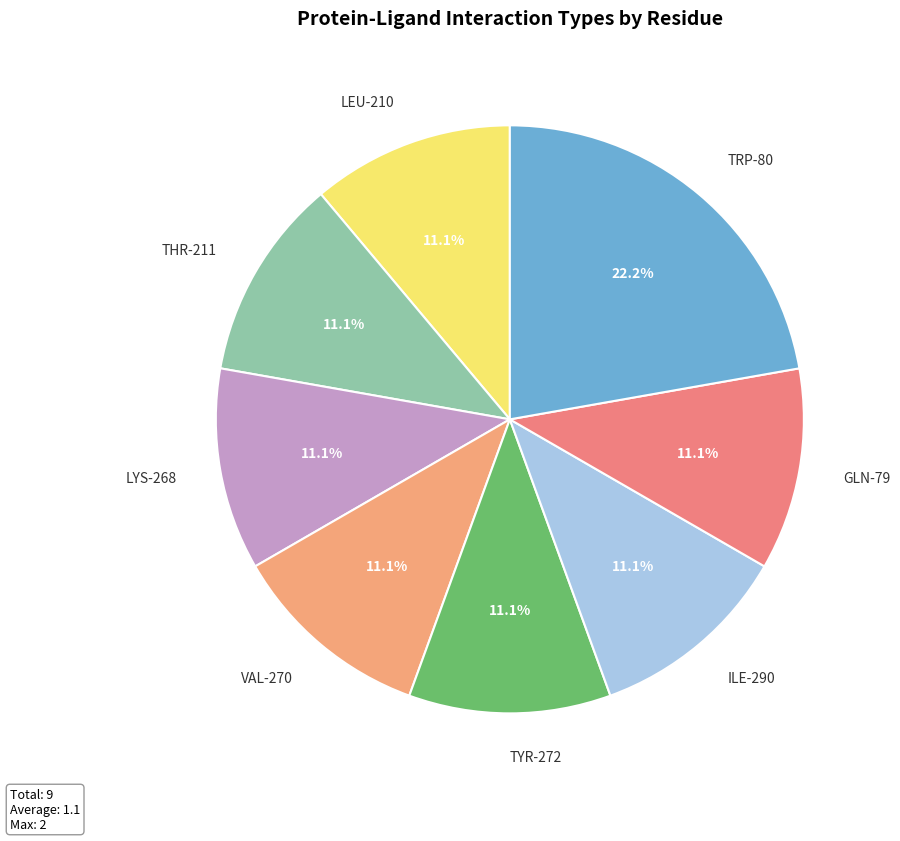

Which slice is the largest?

TRP-80